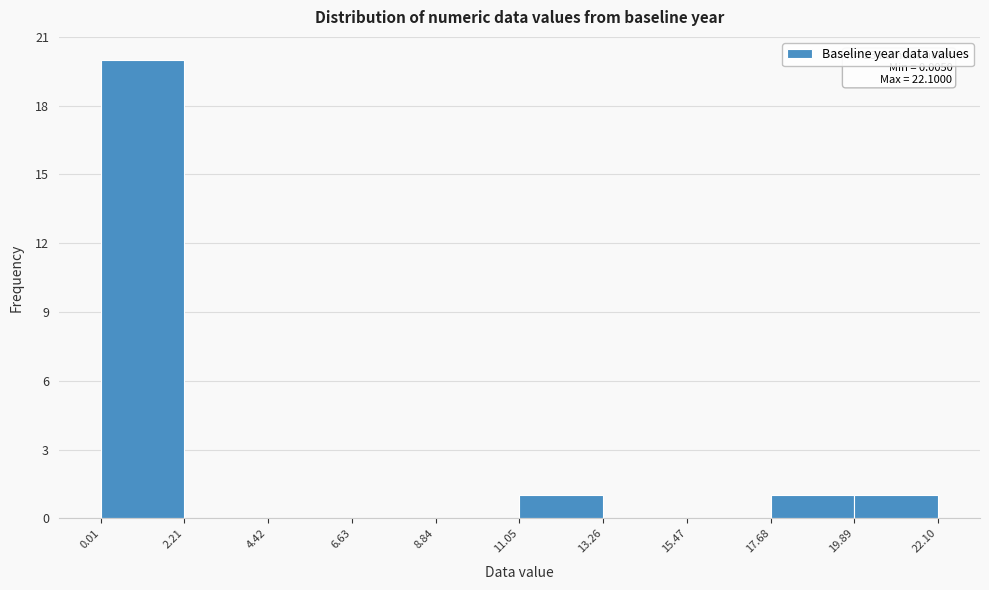

Over which range of the x-axis is the bar tallest?

0.01 to 2.21